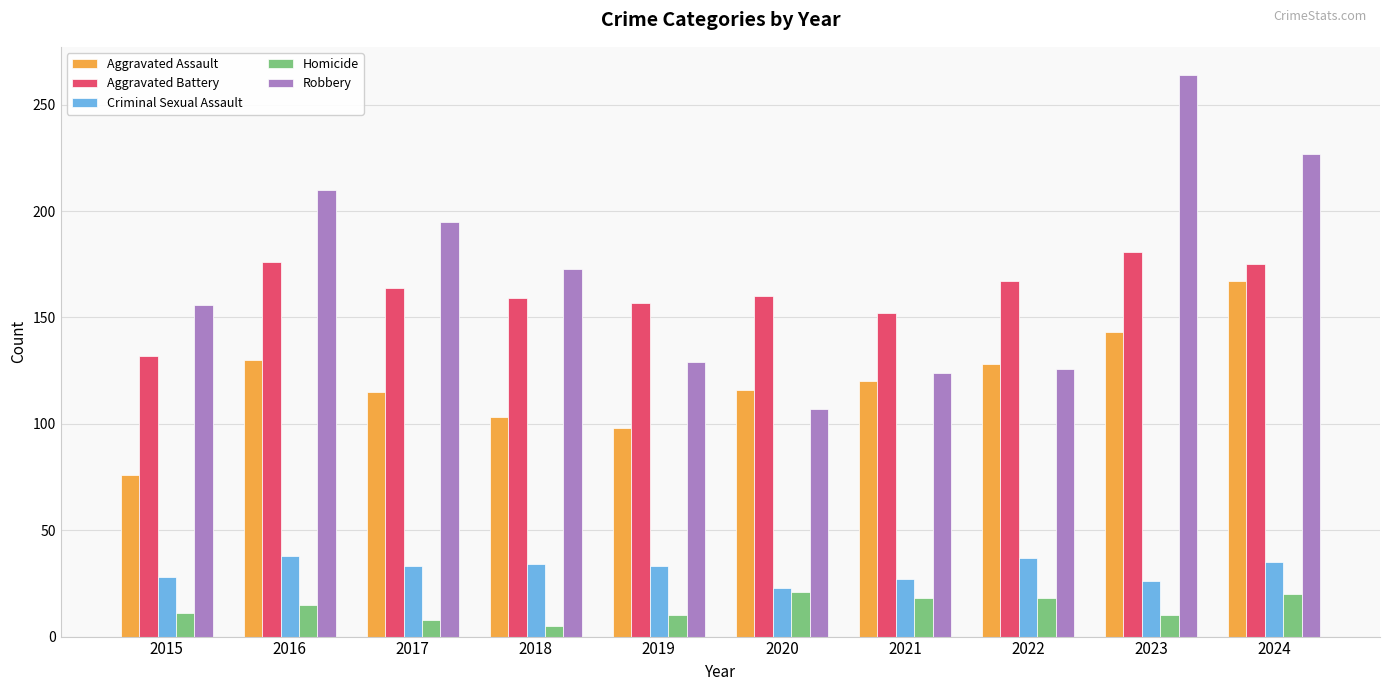

What is the maximum value shown in the chart?

264